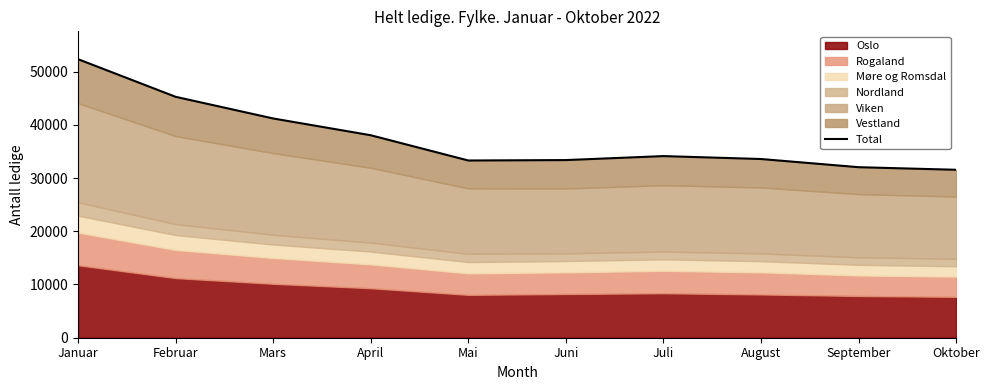

At which category does the chart reach its peak across all series?

Januar